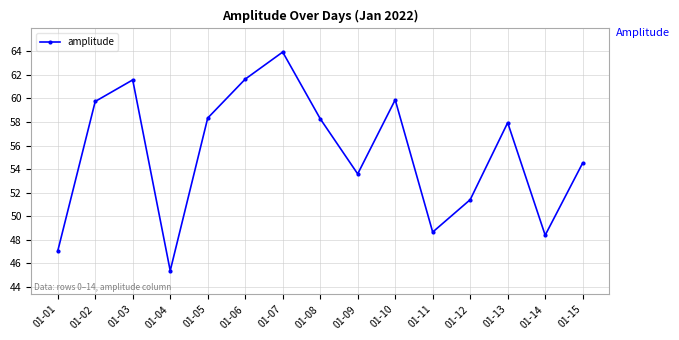

Reading left to right, what are all the values shown in this chart?

01-01=47.0	01-02=59.7	01-03=61.6	01-04=45.4	01-05=58.3	01-06=61.6	01-07=63.9	01-08=58.3	01-09=53.6	01-10=59.9	01-11=48.7	01-12=51.4	01-13=57.9	01-14=48.4	01-15=54.5